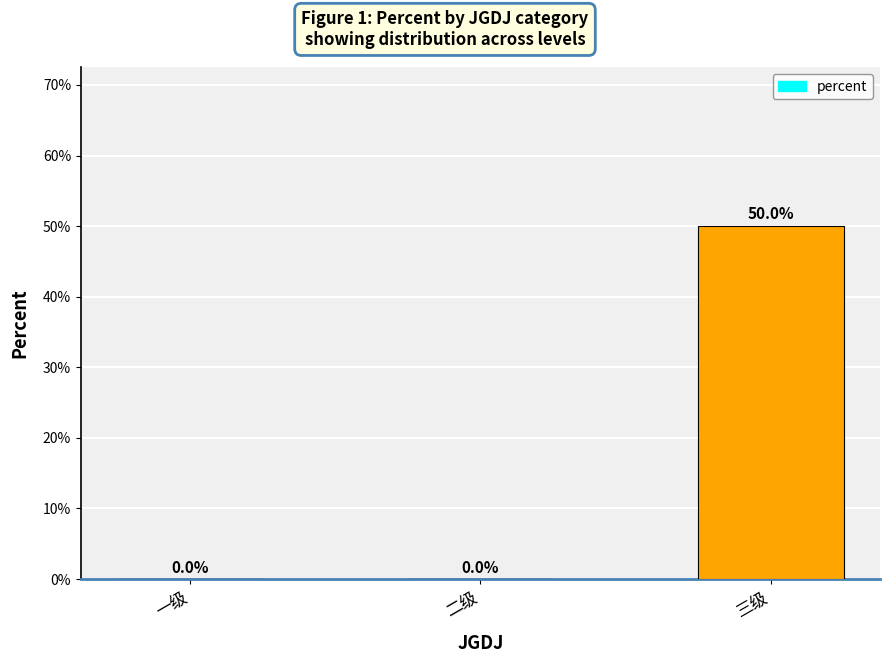

Are the bars horizontal?

No